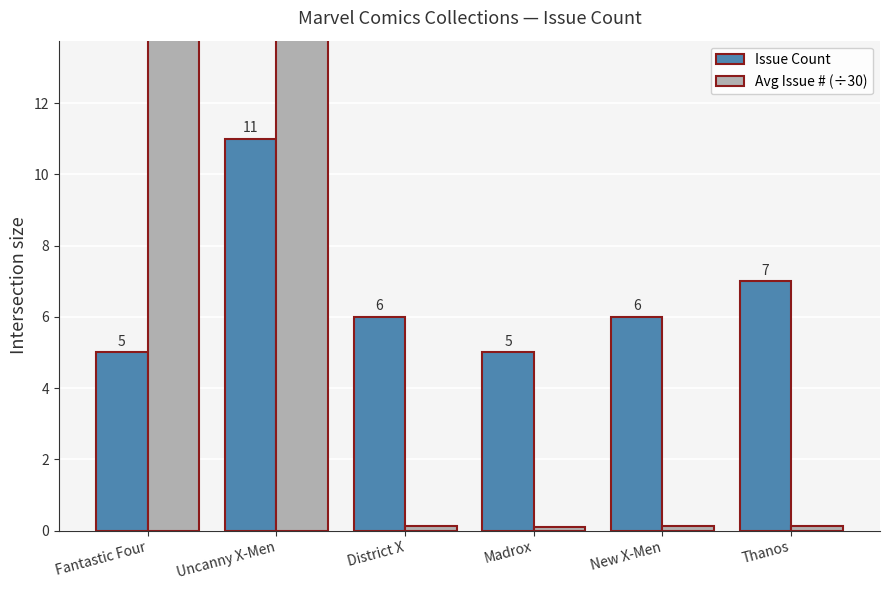

Rank the series by their average value, from highest to lowest.

Issue Count, Avg Issue # (÷30)